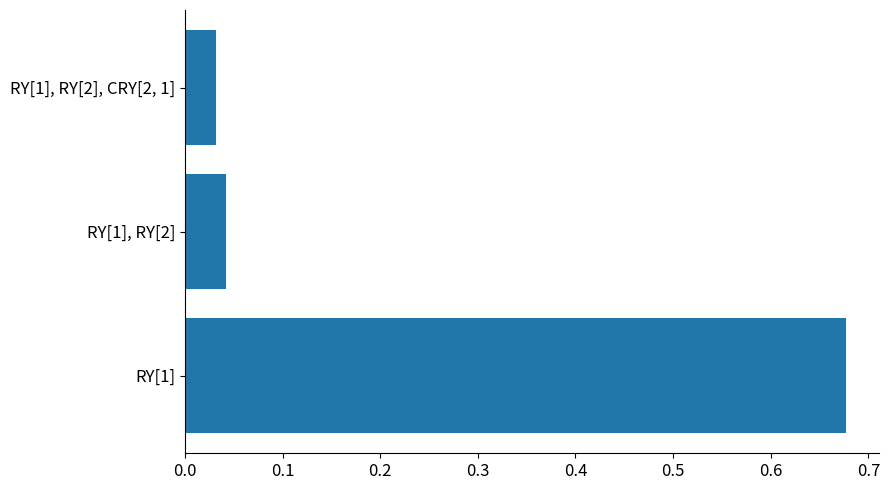

Rank the categories by value from highest to lowest.

RY[1], RY[1], RY[2], RY[1], RY[2], CRY[2, 1]